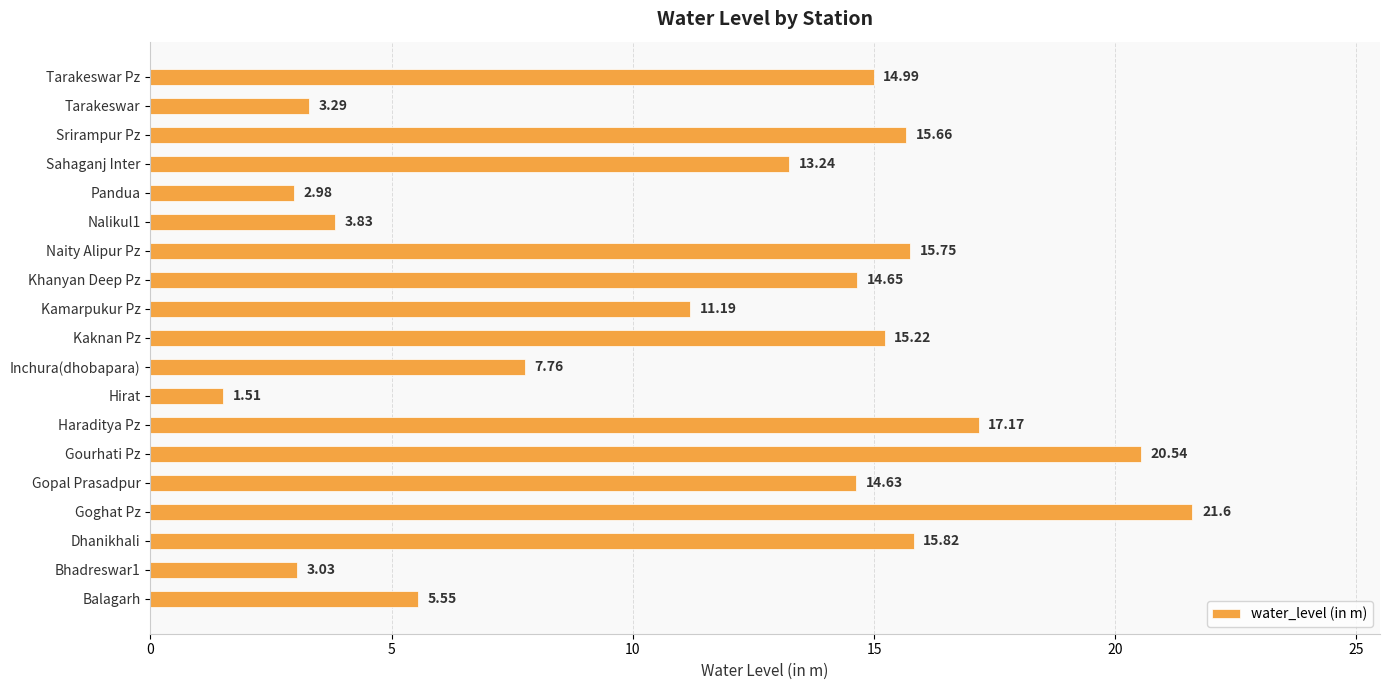

Which category has the lowest value across all series?

Hirat